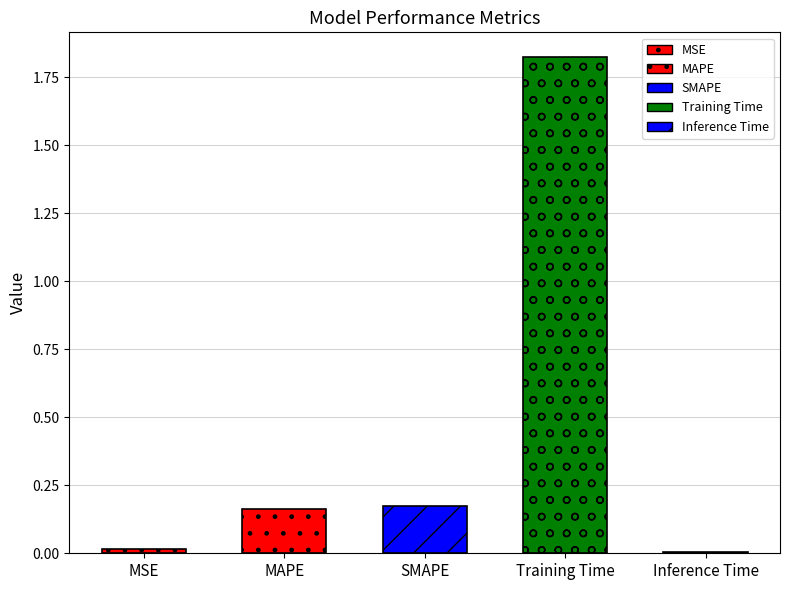

List the labels in order of value, largest first.

Training Time, SMAPE, MAPE, MSE, Inference Time